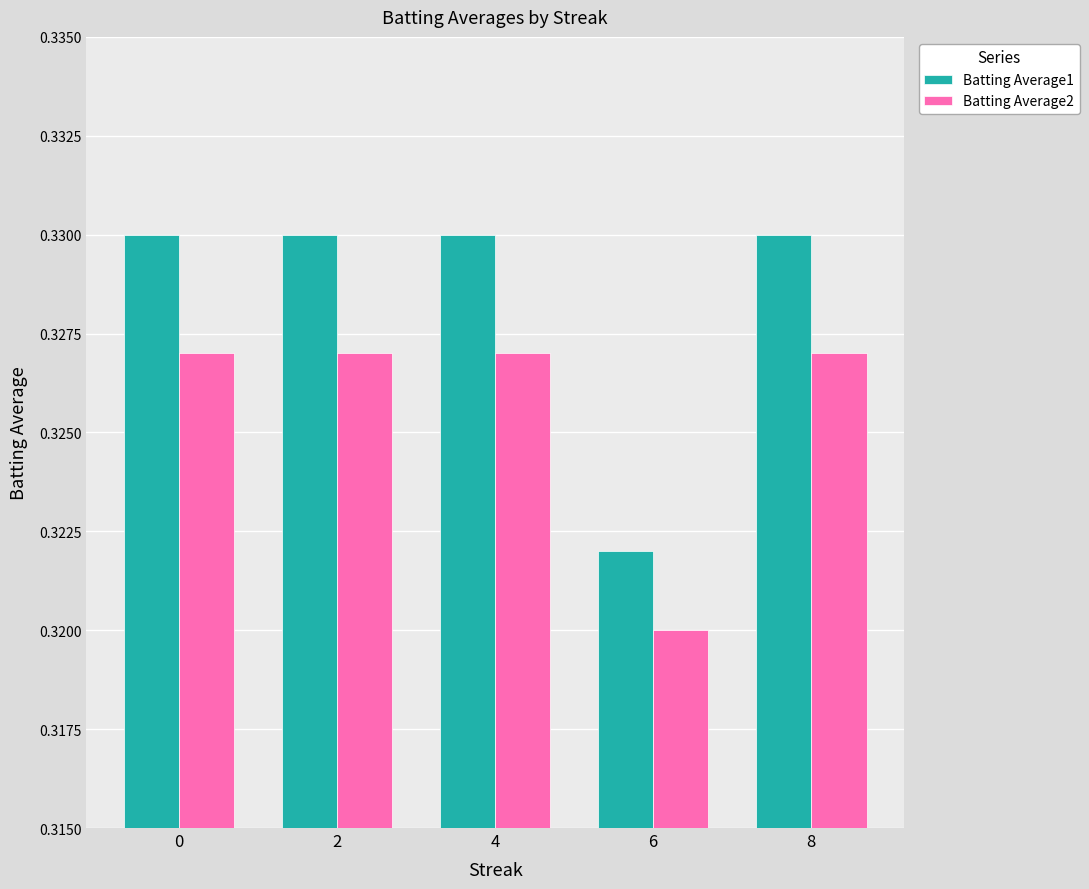

How many groups of bars are there?

5